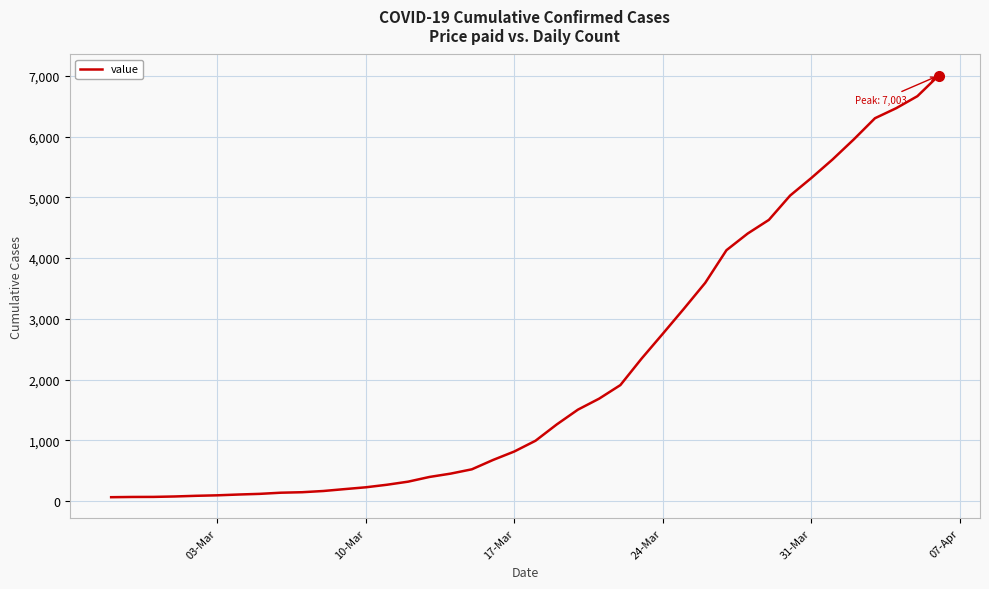

What is the difference between the second highest and second lowest values?

6596